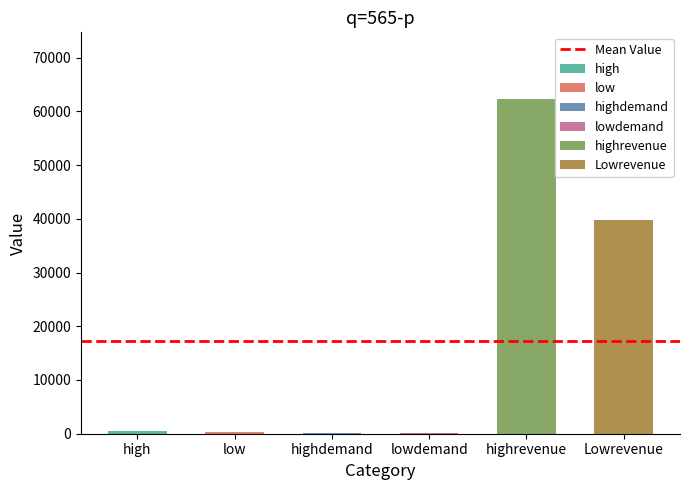

What is the label of the 6th bar from the left?

Lowrevenue